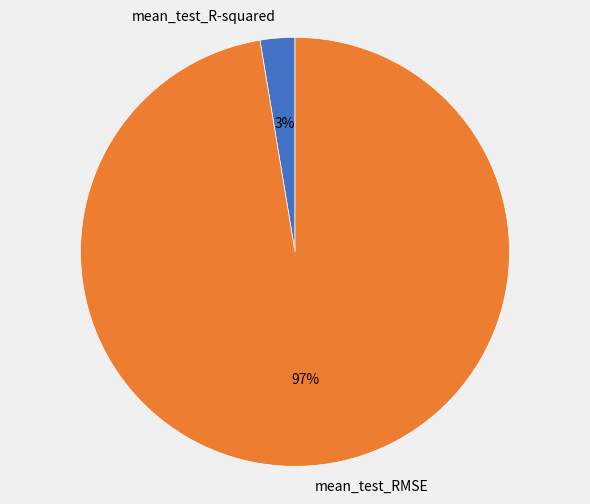

To the nearest percent, what is the average slice percentage?

50%